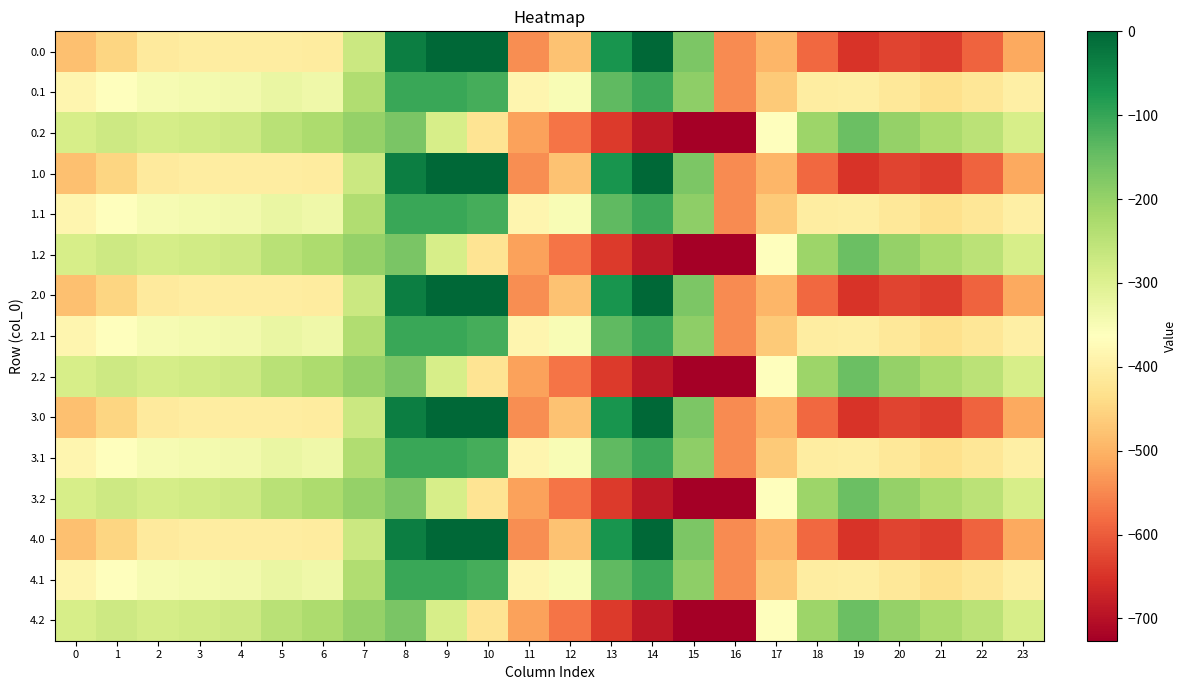

Reading left to right, list all the values displayed in this chart.

0.0: 0=-482.0	1=-449.5	2=-410.3	3=-404.4	4=-404.9	5=-403.8	6=-408.0	7=-270.7	8=-35.0	9=0.0	10=0.0	11=-544.3	12=-477.2	13=-70.2	14=-0.3	15=-172.8	16=-545.4	17=-494.8	18=-586.7	19=-649.2	20=-629.9	21=-638.4	22=-592.3	23=-511.3
0.1: 0=-384.6	1=-361.1	2=-347.9	3=-342.7	4=-339.6	5=-325.7	6=-332.2	7=-234.9	8=-102.3	9=-104.8	10=-114.0	11=-384.7	12=-350.8	13=-141.2	14=-105.5	15=-190.4	16=-547.3	17=-466.6	18=-405.4	19=-400.2	20=-414.5	21=-432.4	22=-419.9	23=-399.4
0.2: 0=-287.1	1=-272.7	2=-285.5	3=-281.0	4=-274.4	5=-245.0	6=-228.8	7=-199.0	8=-169.5	9=-288.5	10=-423.5	11=-520.6	12=-571.2	13=-640.4	14=-687.4	15=-725.8	16=-726.6	17=-362.4	18=-210.0	19=-151.0	20=-199.2	21=-226.4	22=-247.4	23=-287.5
1.0: 0=-482.0	1=-449.5	2=-410.3	3=-404.4	4=-404.9	5=-403.8	6=-408.0	7=-270.7	8=-35.0	9=0.0	10=0.0	11=-544.3	12=-477.2	13=-70.2	14=-0.3	15=-172.8	16=-545.4	17=-494.8	18=-586.7	19=-649.2	20=-629.9	21=-638.4	22=-592.3	23=-511.3
1.1: 0=-384.6	1=-361.1	2=-347.9	3=-342.7	4=-339.6	5=-325.7	6=-332.2	7=-234.9	8=-102.3	9=-104.8	10=-114.0	11=-384.7	12=-350.8	13=-141.2	14=-105.5	15=-190.4	16=-547.3	17=-466.6	18=-405.4	19=-400.2	20=-414.5	21=-432.4	22=-419.9	23=-399.4
1.2: 0=-287.1	1=-272.7	2=-285.5	3=-281.0	4=-274.4	5=-245.0	6=-228.8	7=-199.0	8=-169.5	9=-288.5	10=-423.5	11=-520.6	12=-571.2	13=-640.4	14=-687.4	15=-725.8	16=-726.6	17=-362.4	18=-210.0	19=-151.0	20=-199.2	21=-226.4	22=-247.4	23=-287.5
2.0: 0=-482.0	1=-449.5	2=-410.3	3=-404.4	4=-404.9	5=-403.8	6=-408.0	7=-270.7	8=-35.0	9=0.0	10=0.0	11=-544.3	12=-477.2	13=-70.2	14=-0.3	15=-172.8	16=-545.4	17=-494.8	18=-586.7	19=-649.2	20=-629.9	21=-638.4	22=-592.3	23=-511.3
2.1: 0=-384.6	1=-361.1	2=-347.9	3=-342.7	4=-339.6	5=-325.7	6=-332.2	7=-234.9	8=-102.3	9=-104.8	10=-114.0	11=-384.7	12=-350.8	13=-141.2	14=-105.5	15=-190.4	16=-547.3	17=-466.6	18=-405.4	19=-400.2	20=-414.5	21=-432.4	22=-419.9	23=-399.4
2.2: 0=-287.1	1=-272.7	2=-285.5	3=-281.0	4=-274.4	5=-245.0	6=-228.8	7=-199.0	8=-169.5	9=-288.5	10=-423.5	11=-520.6	12=-571.2	13=-640.4	14=-687.4	15=-725.8	16=-726.6	17=-362.4	18=-210.0	19=-151.0	20=-199.2	21=-226.4	22=-247.4	23=-287.5
3.0: 0=-482.0	1=-449.5	2=-410.3	3=-404.4	4=-404.9	5=-403.8	6=-408.0	7=-270.7	8=-35.0	9=0.0	10=0.0	11=-544.3	12=-477.2	13=-70.2	14=-0.3	15=-172.8	16=-545.4	17=-494.8	18=-586.7	19=-649.2	20=-629.9	21=-638.4	22=-592.3	23=-511.3
3.1: 0=-384.6	1=-361.1	2=-347.9	3=-342.7	4=-339.6	5=-325.7	6=-332.2	7=-234.9	8=-102.3	9=-104.8	10=-114.0	11=-384.7	12=-350.8	13=-141.2	14=-105.5	15=-190.4	16=-547.3	17=-466.6	18=-405.4	19=-400.2	20=-414.5	21=-432.4	22=-419.9	23=-399.4
3.2: 0=-287.1	1=-272.7	2=-285.5	3=-281.0	4=-274.4	5=-245.0	6=-228.8	7=-199.0	8=-169.5	9=-288.5	10=-423.5	11=-520.6	12=-571.2	13=-640.4	14=-687.4	15=-725.8	16=-726.6	17=-362.4	18=-210.0	19=-151.0	20=-199.2	21=-226.4	22=-247.4	23=-287.5
4.0: 0=-482.0	1=-449.5	2=-410.3	3=-404.4	4=-404.9	5=-403.8	6=-408.0	7=-270.7	8=-35.0	9=0.0	10=0.0	11=-544.3	12=-477.2	13=-70.2	14=-0.3	15=-172.8	16=-545.4	17=-494.8	18=-586.7	19=-649.2	20=-629.9	21=-638.4	22=-592.3	23=-511.3
4.1: 0=-384.6	1=-361.1	2=-347.9	3=-342.7	4=-339.6	5=-325.7	6=-332.2	7=-234.9	8=-102.3	9=-104.8	10=-114.0	11=-384.7	12=-350.8	13=-141.2	14=-105.5	15=-190.4	16=-547.3	17=-466.6	18=-405.4	19=-400.2	20=-414.5	21=-432.4	22=-419.9	23=-399.4
4.2: 0=-287.1	1=-272.7	2=-285.5	3=-281.0	4=-274.4	5=-245.0	6=-228.8	7=-199.0	8=-169.5	9=-288.5	10=-423.5	11=-520.6	12=-571.2	13=-640.4	14=-687.4	15=-725.8	16=-726.6	17=-362.4	18=-210.0	19=-151.0	20=-199.2	21=-226.4	22=-247.4	23=-287.5